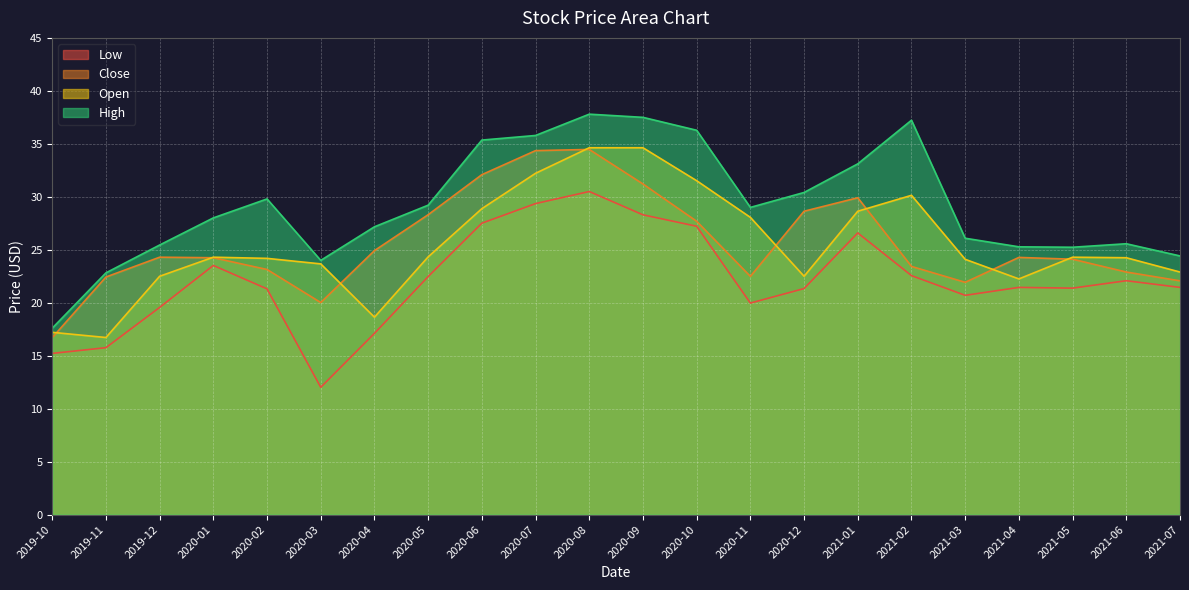

Between 2020-09 and 2020-11, which series saw the biggest shift?

Close